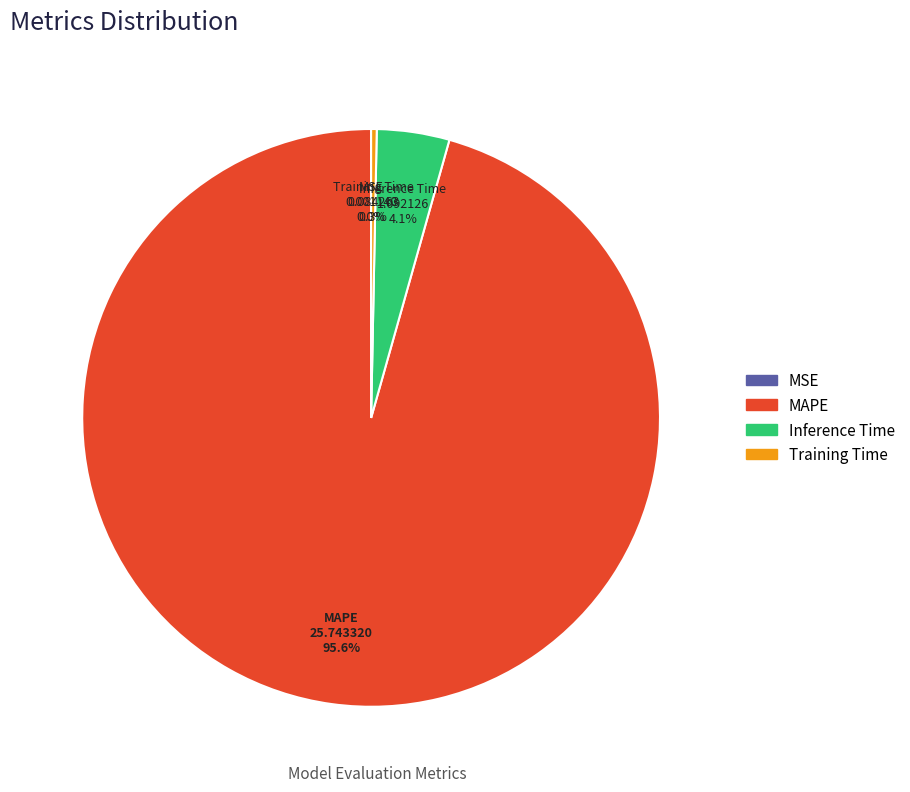

True or false: MAPE accounts for 96% of the total.

True